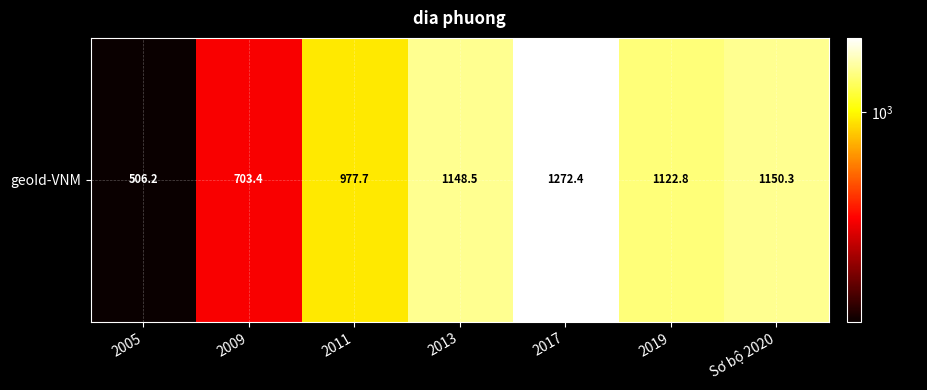

Approximately how many times larger is the value at 2011 compared to 2005?

1.9